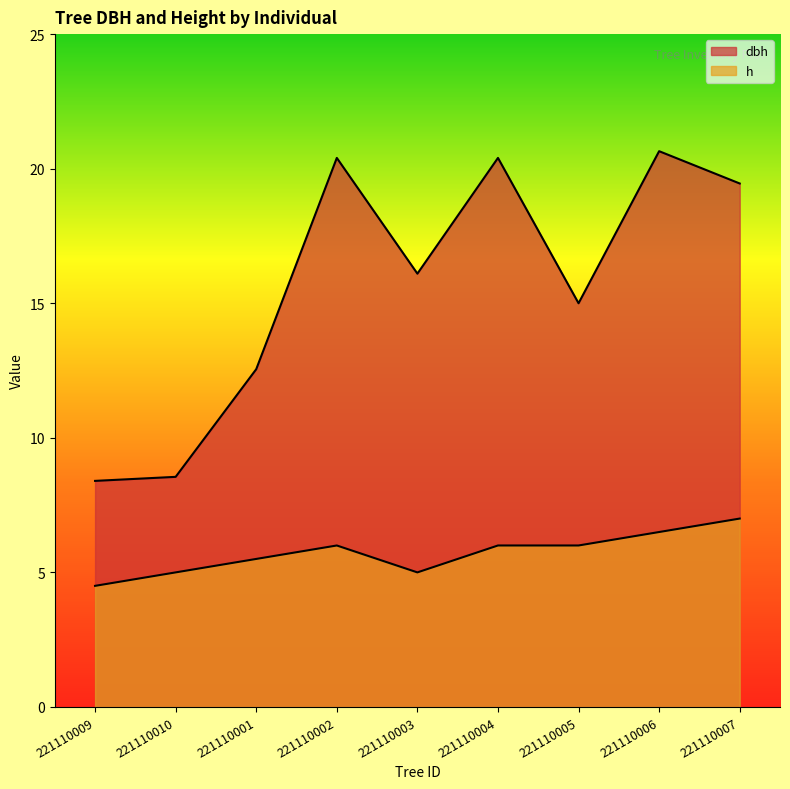

What is the difference between the dbh values at 221110009 and 221110007?

11.0